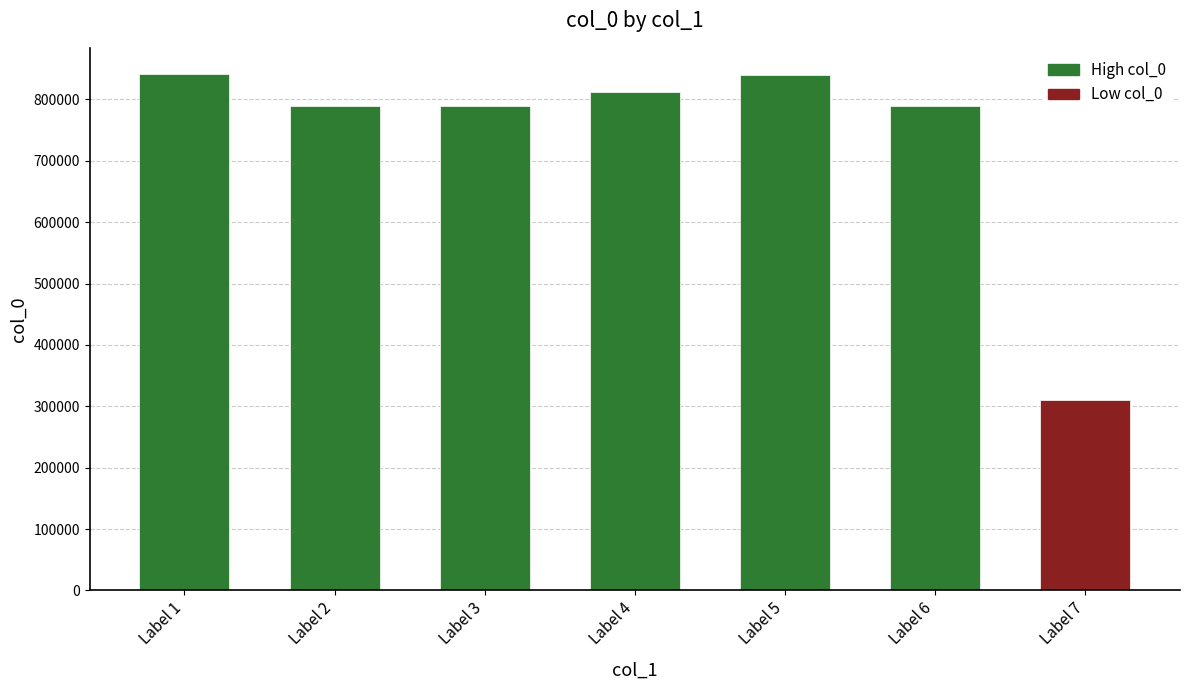

Read the value at Label 6, to the nearest 50.

790050